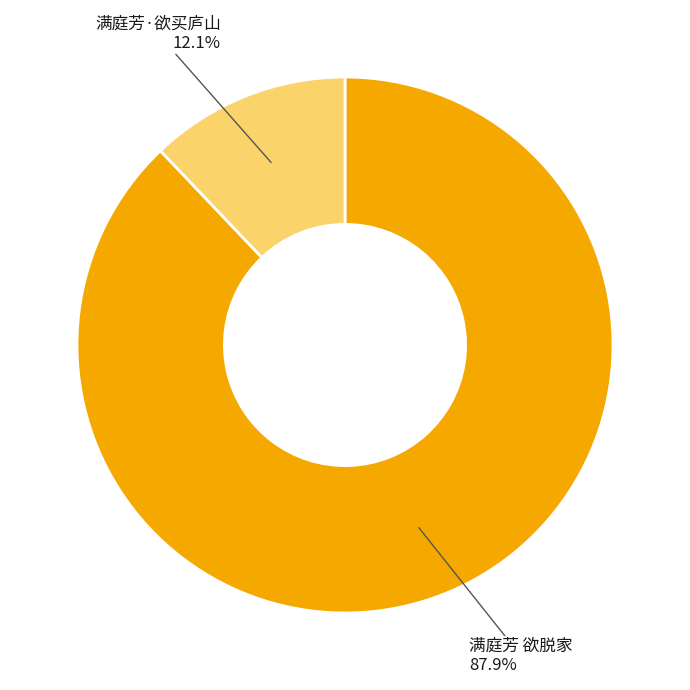

True or false: 满庭芳·欲买庐山 accounts for 6% of the total.

False